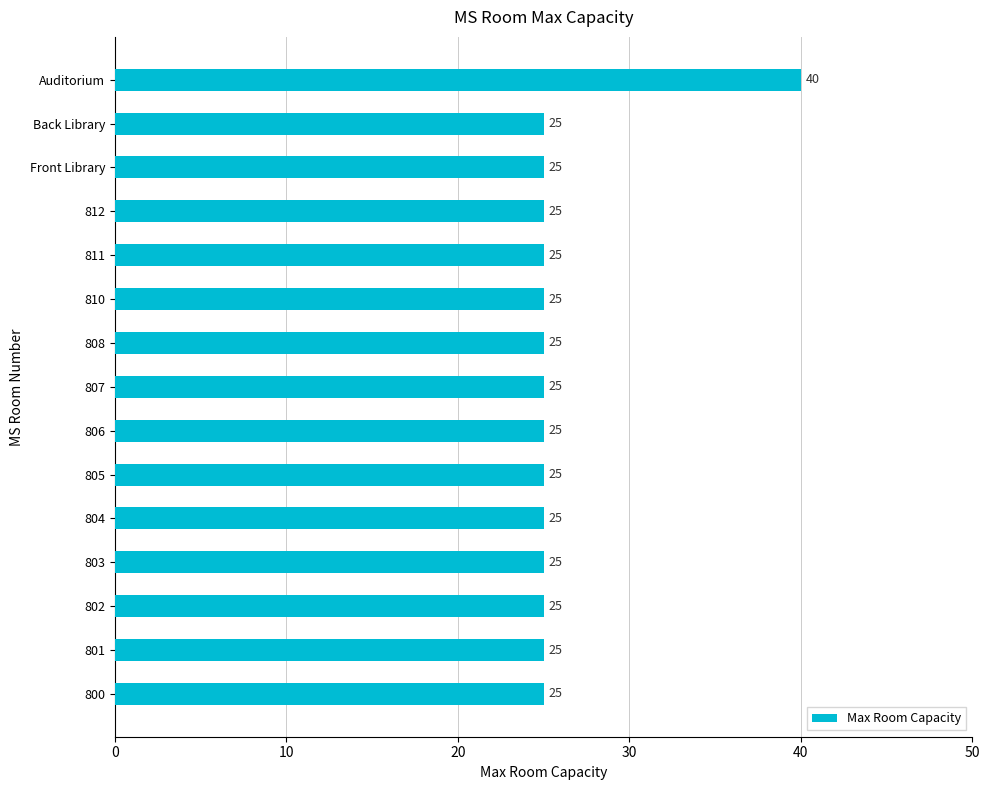

Approximately how many times larger is the value at 801 compared to 810?

1.0